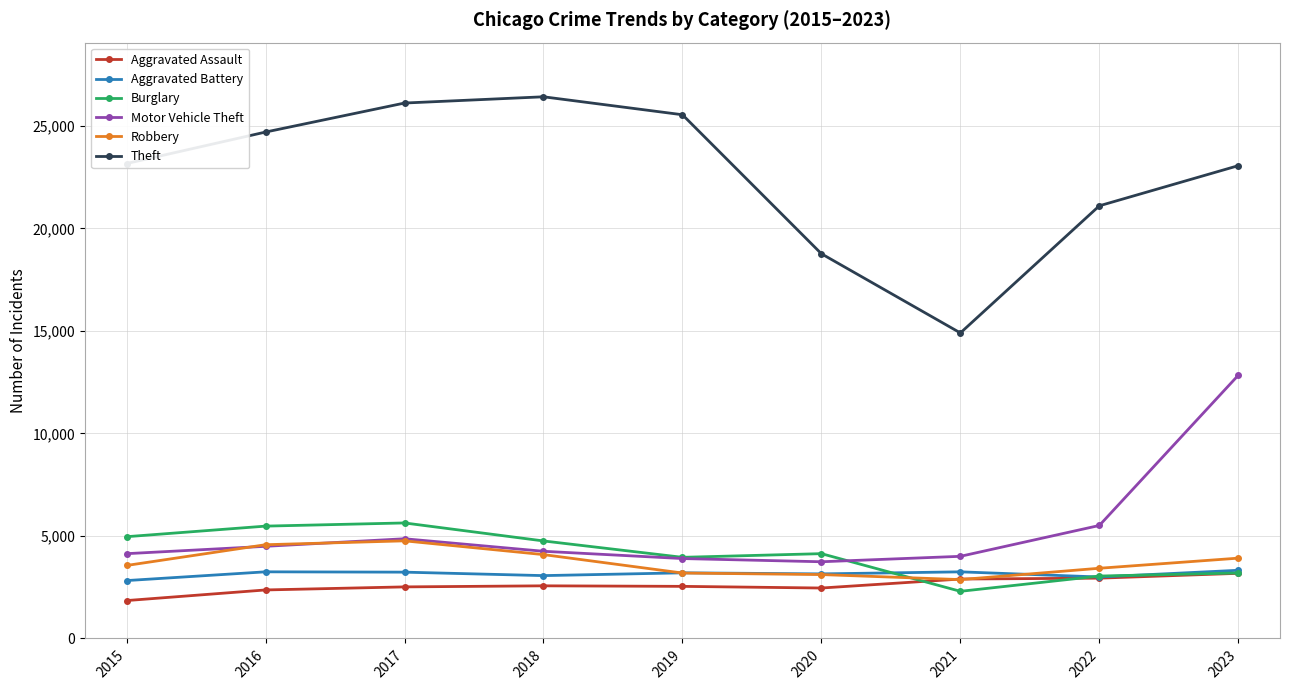

True or false: Aggravated Assault and Motor Vehicle Theft intersect in this chart.

False